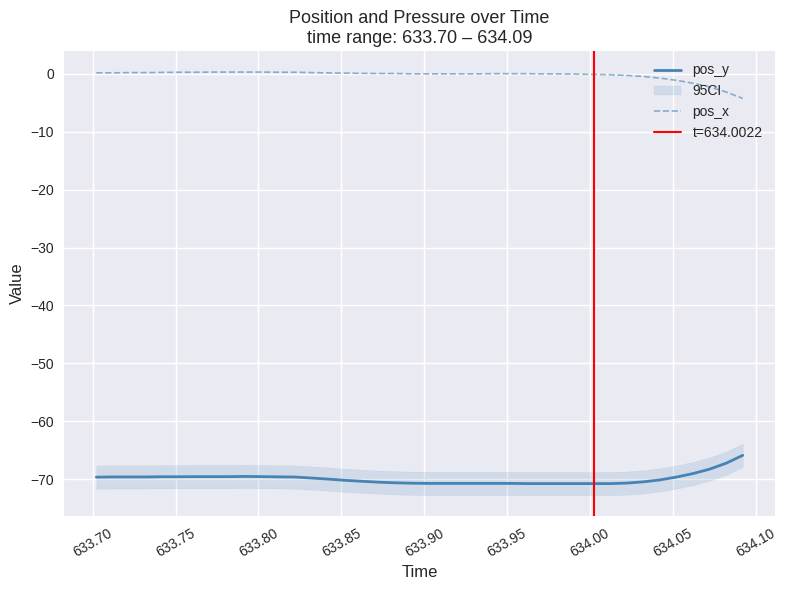

What is the sum of all pos_y values?

-2796.3